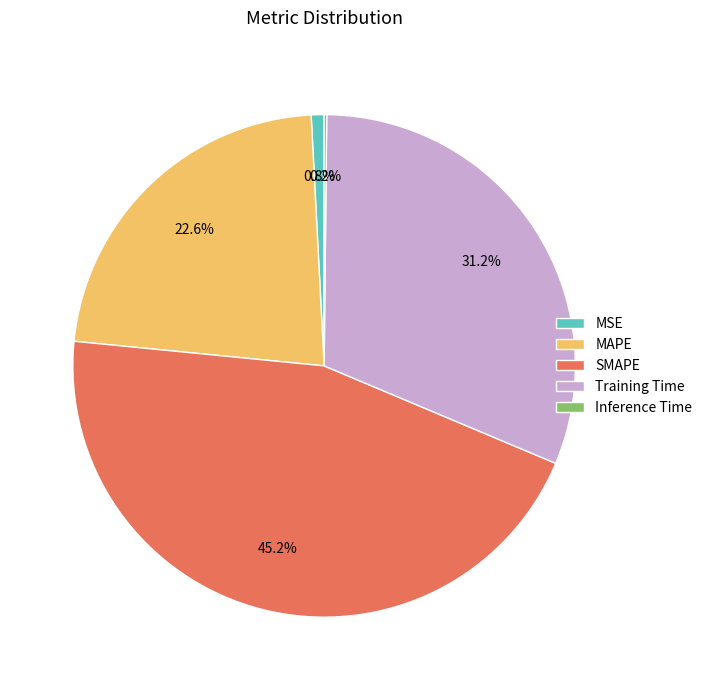

Does any single category account for the majority?

No